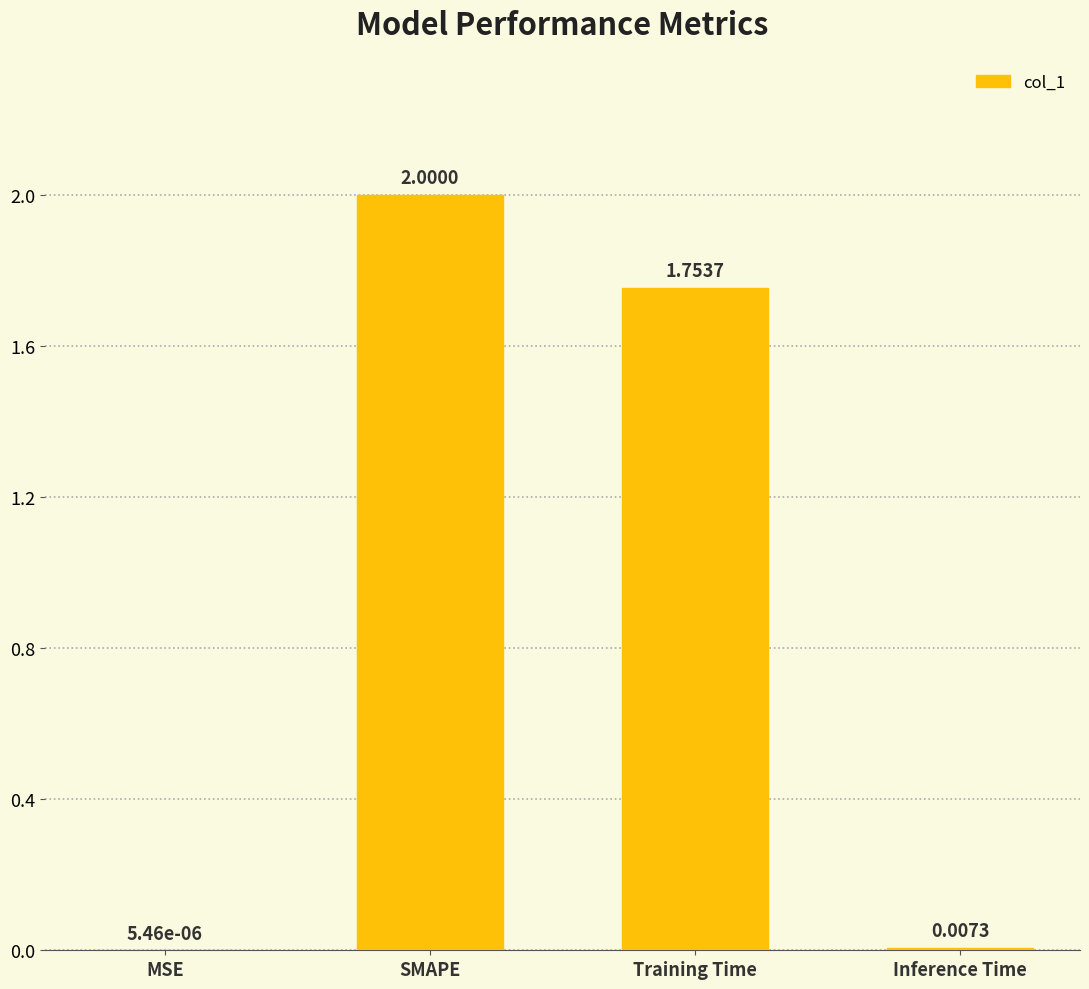

Where does the data first go above 1?

SMAPE